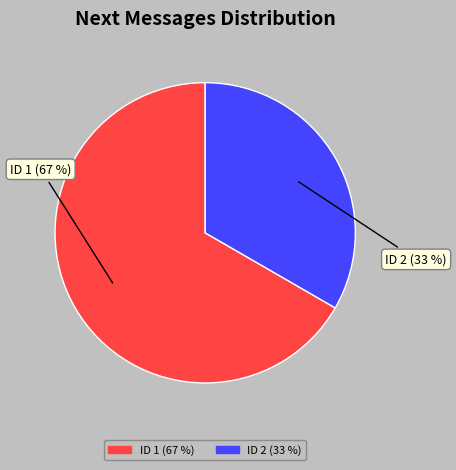

Do ID 2 (33 %) and ID 1 (67 %) together represent more than half of the pie?

Yes